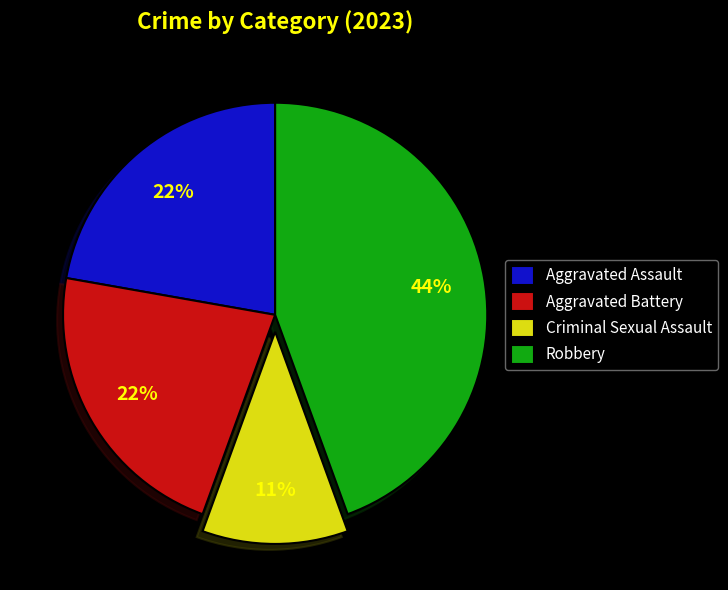

Is there any slice that represents more than half of the pie?

No